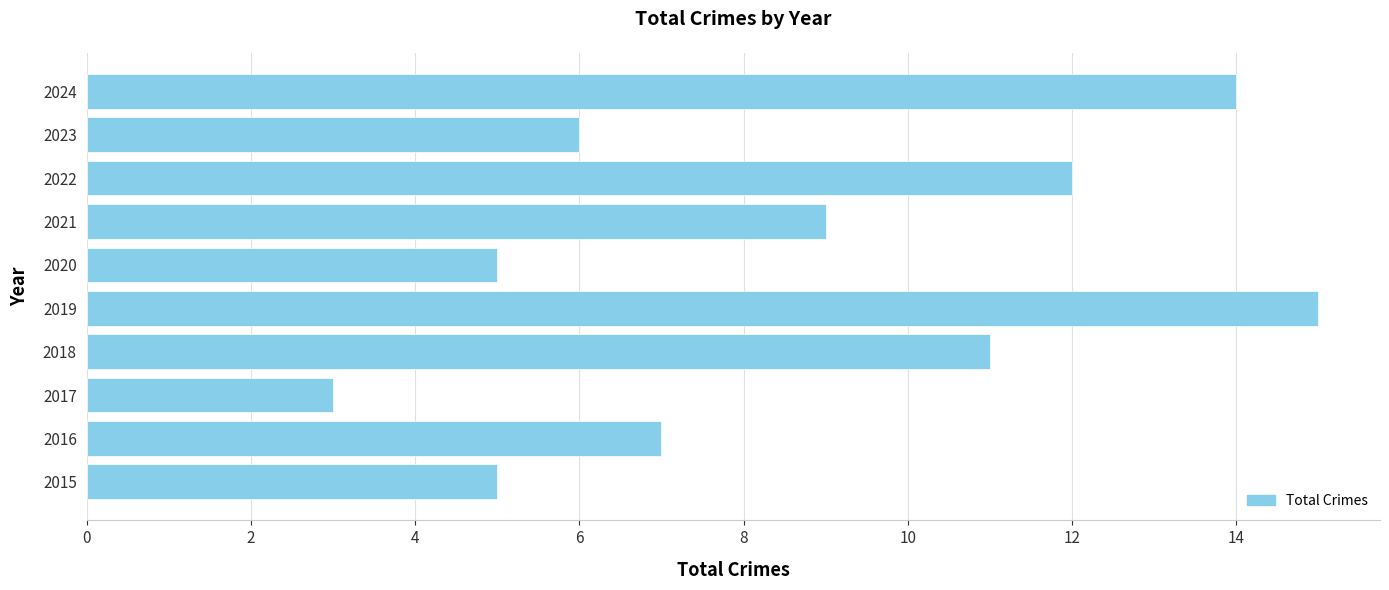

How many bars are there in total?

10